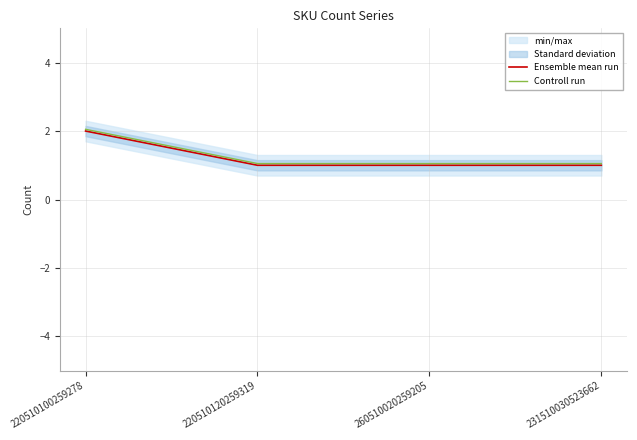

Which category has the lowest value across all series?

220510120259319